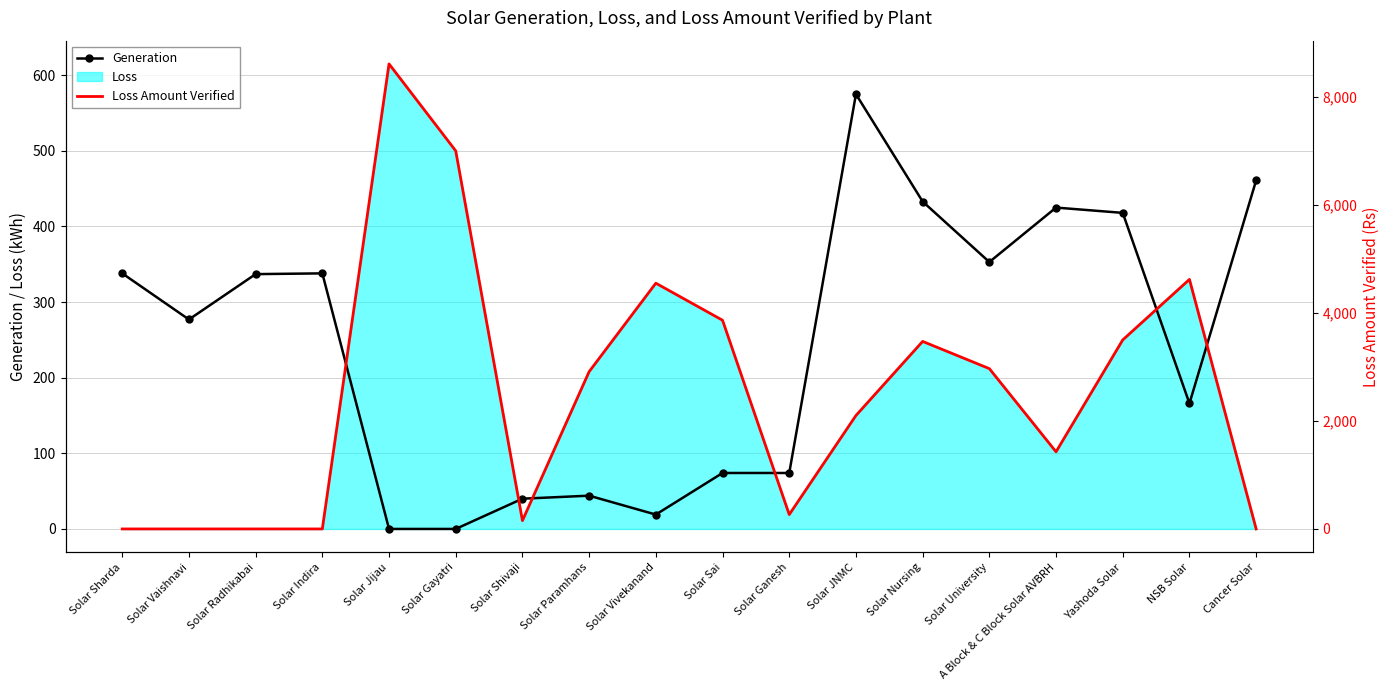

How many interior local valleys does the Loss Amount Verified series have?

3